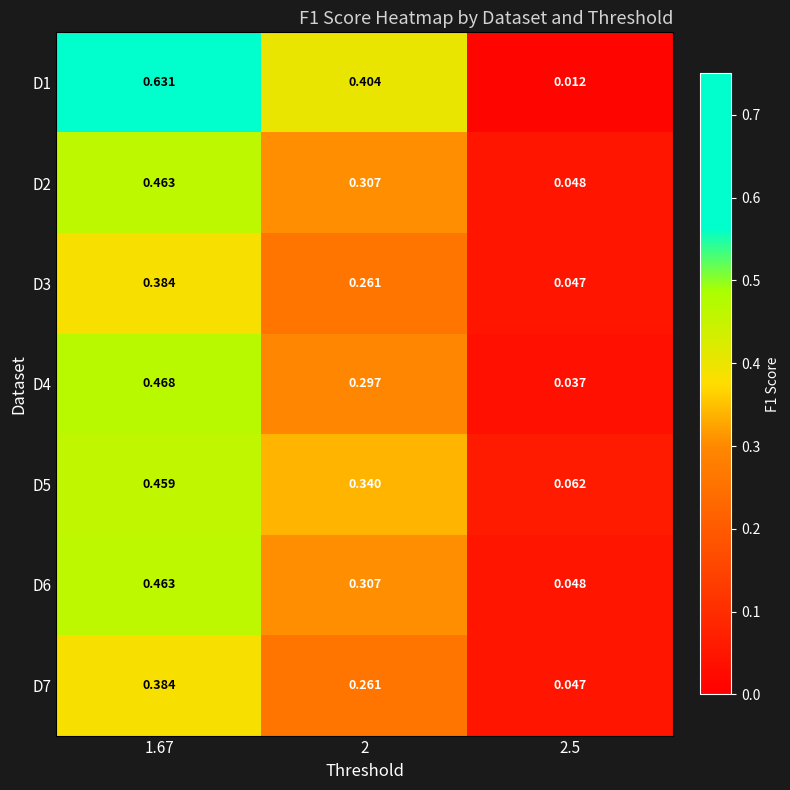

At which category does the chart reach its minimum across all series?

2.5